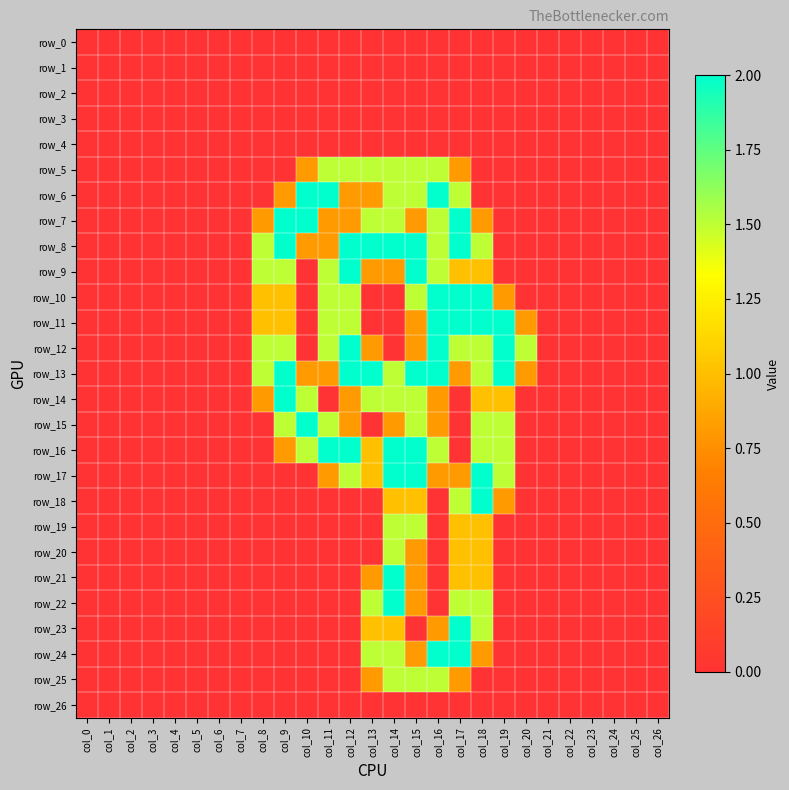

Rank the series at col_12 from lowest to highest value.

row_0, row_1, row_2, row_3, row_4, row_18, row_19, row_20, row_21, row_22, row_23, row_24, row_25, row_26, row_6, row_7, row_14, row_15, row_5, row_10, row_11, row_17, row_8, row_9, row_12, row_13, row_16